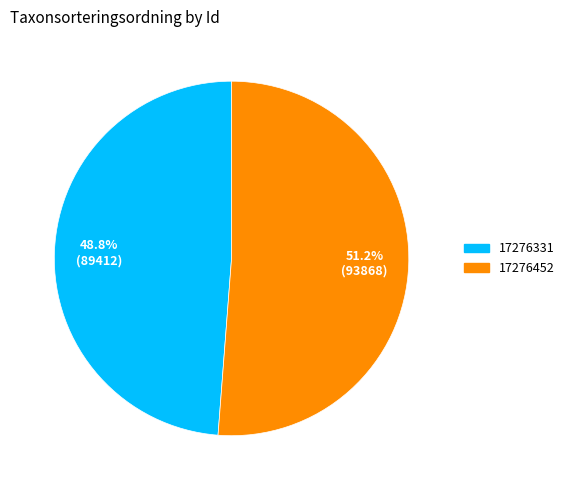

Approximately how many times larger is the value at 17276452 compared to 17276331?

1.0